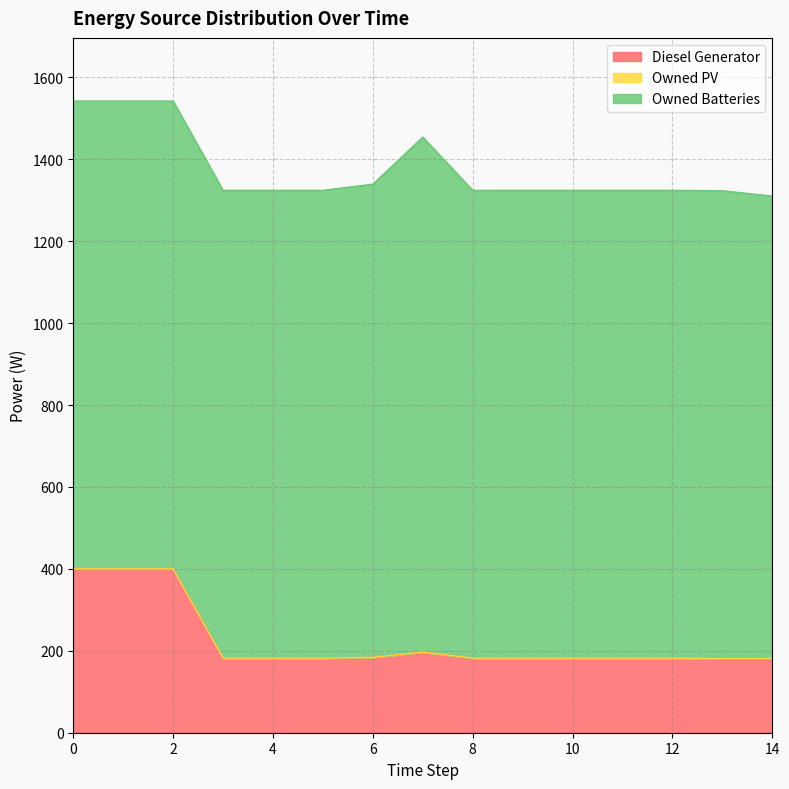

The Owned Batteries series shows 500 at 5. True or false?

False